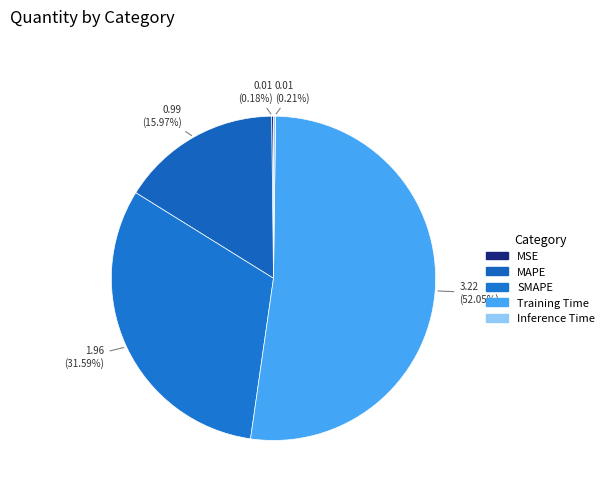

What percentage is NOT represented by Training Time?

47.9%